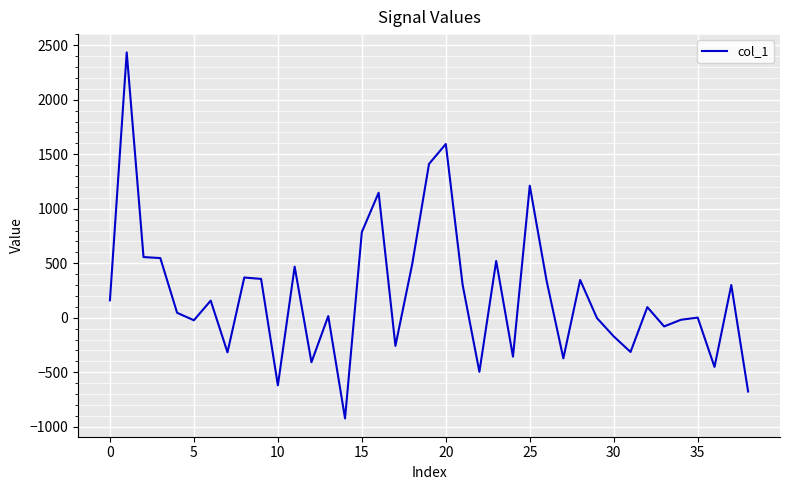

What is the minimum value shown in the chart?

-923.9